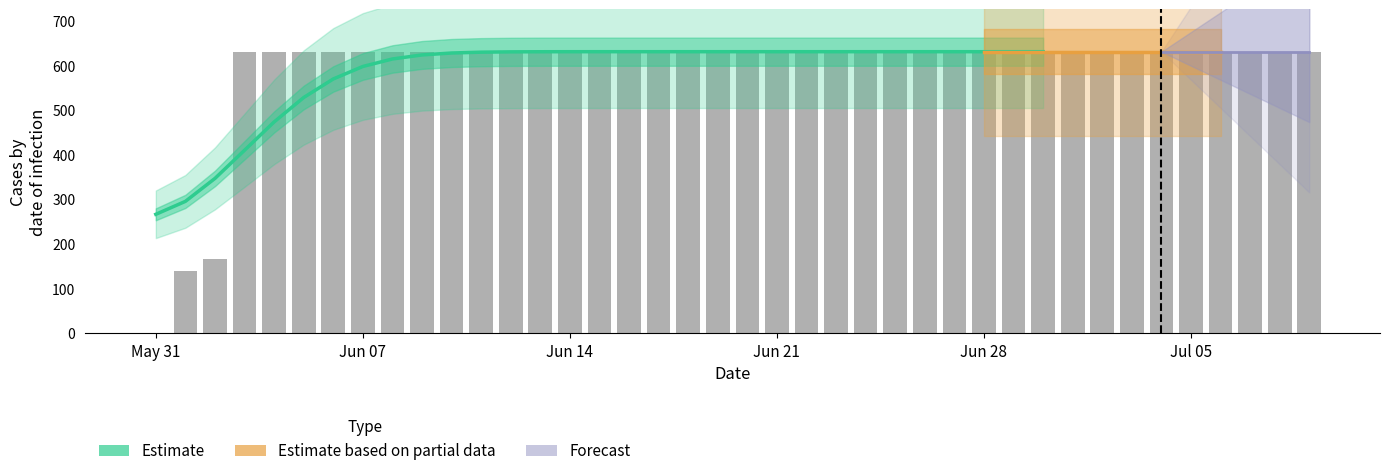

What is the sum of the values at 2020-06-26 and 2020-07-03?

1262